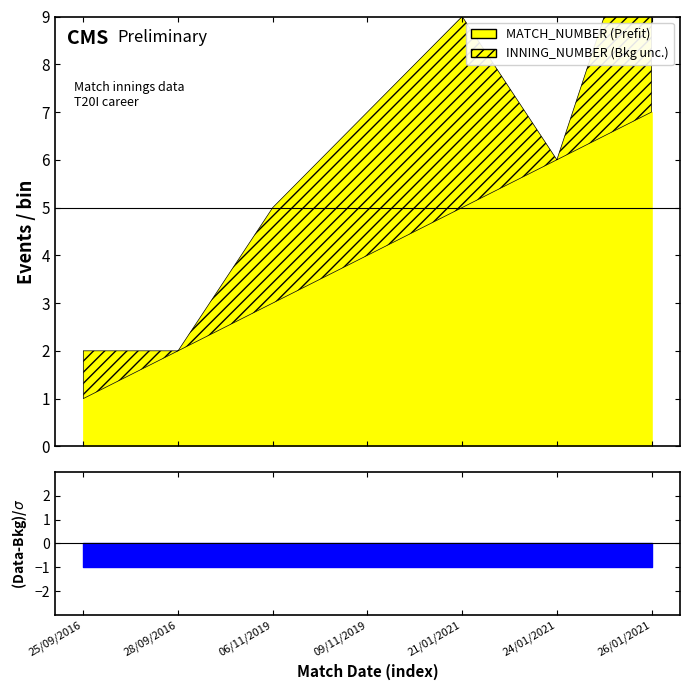

Which series changed the most between 09/11/2019 and 24/01/2021?

INNING_NUMBER